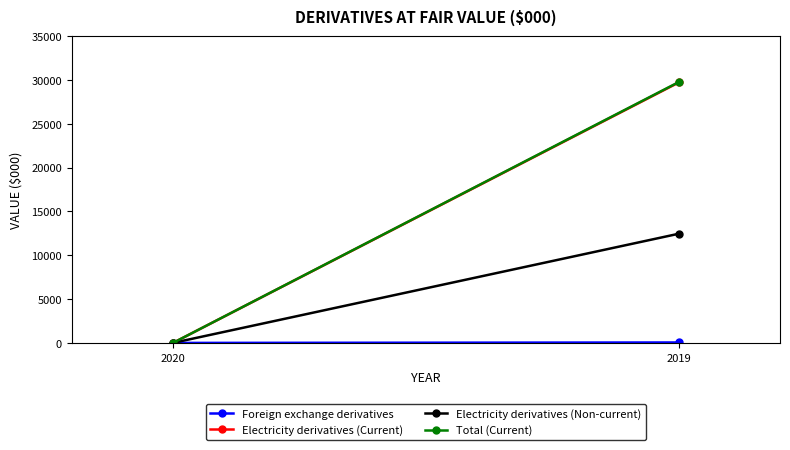

At how many categories does at least one series exceed 16667?

1